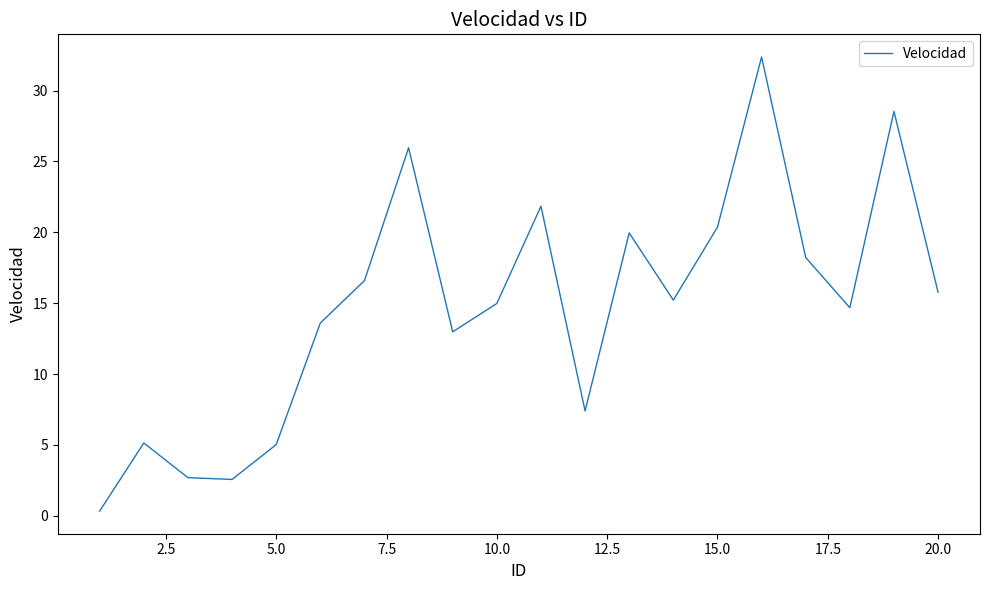

What is the greatest value displayed?

32.4